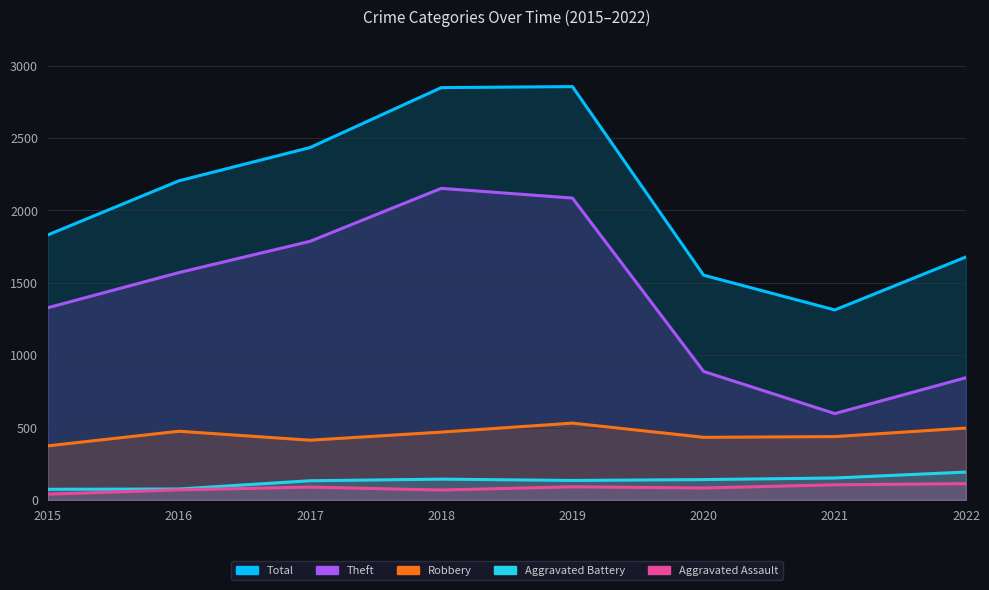

True or false: Aggravated Assault and Aggravated Battery cross at least once.

False